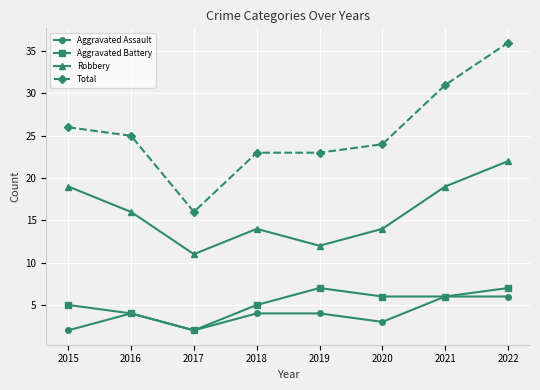

Is it true that Robbery equals 4 at 2017?

False